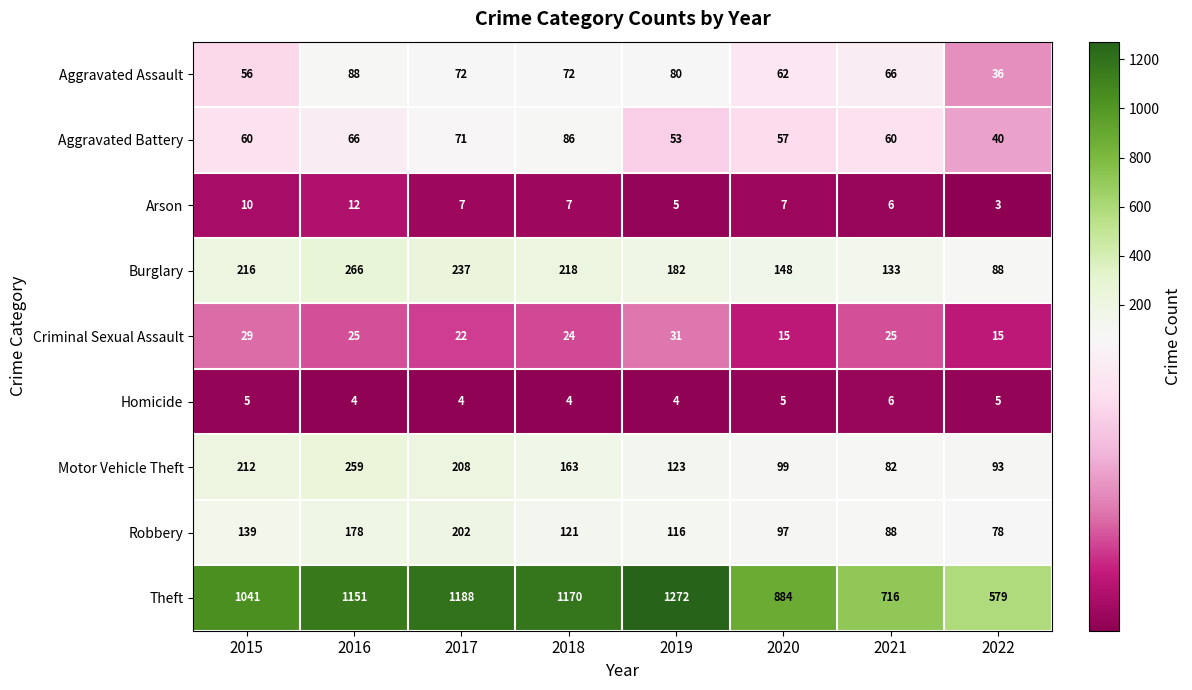

What value does the Burglary series have at 2020, to the nearest 10?

150